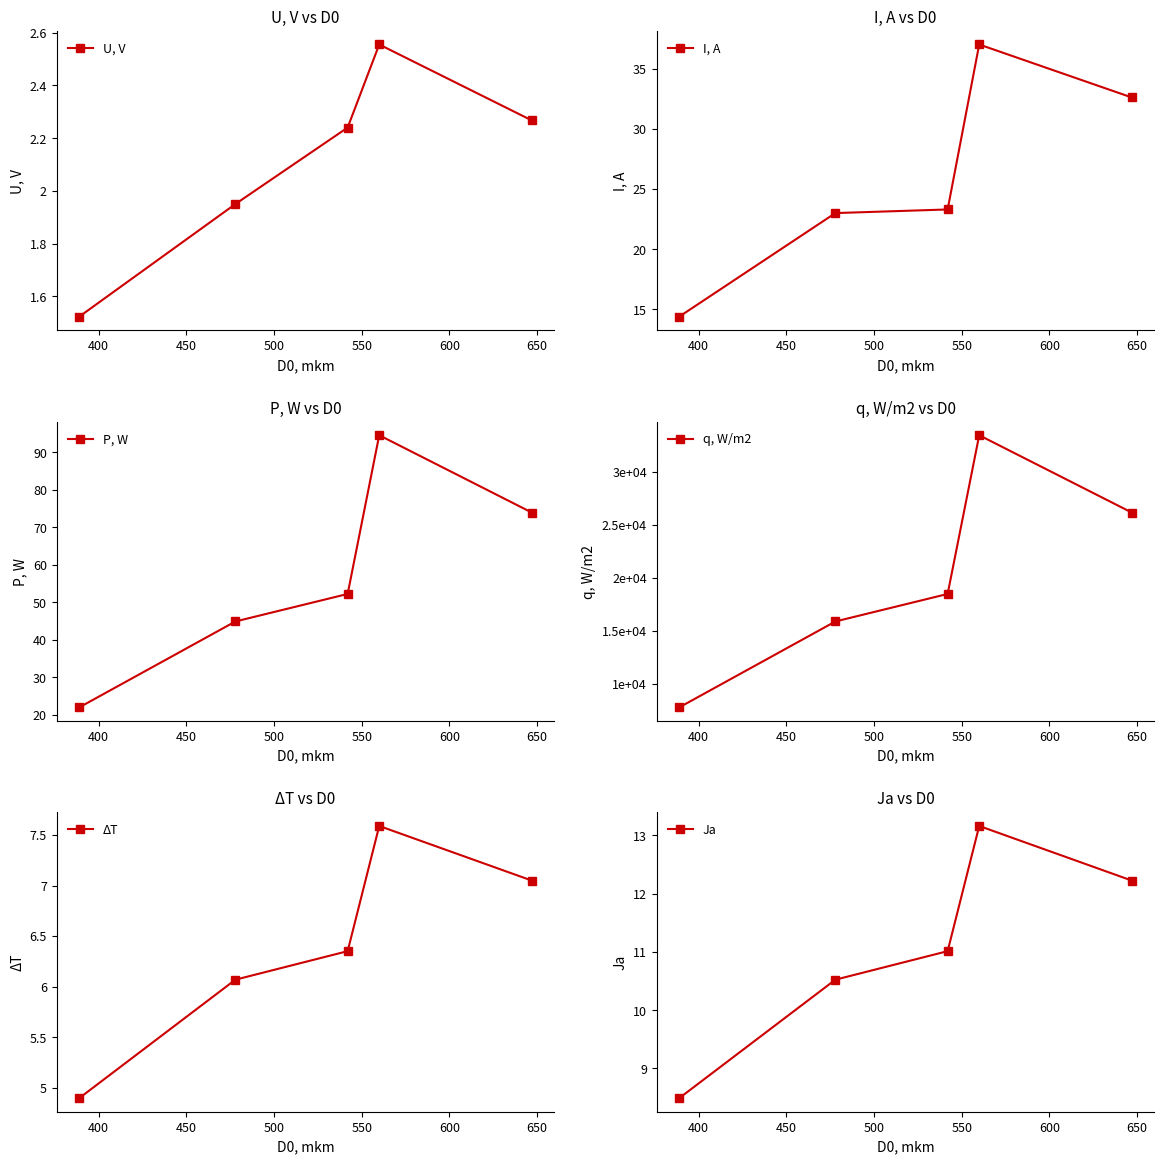

How many interior local peaks does the U, V series have?

1